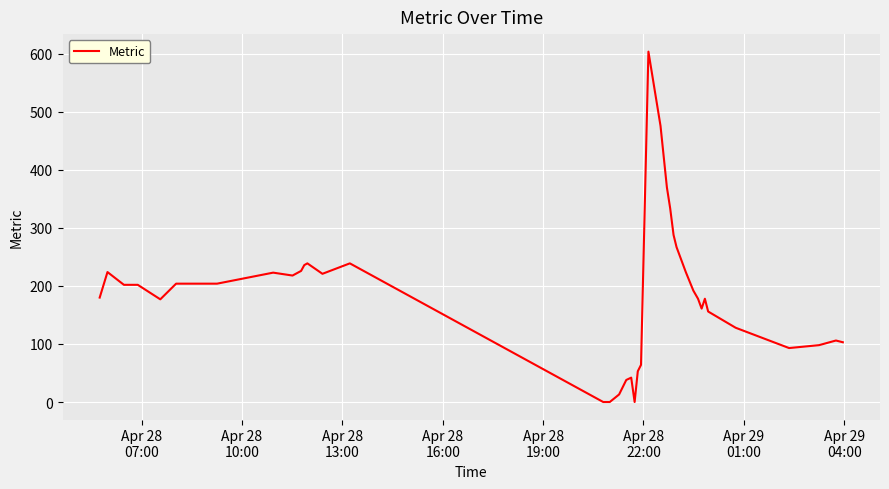

What is the maximum value shown in the chart?

604